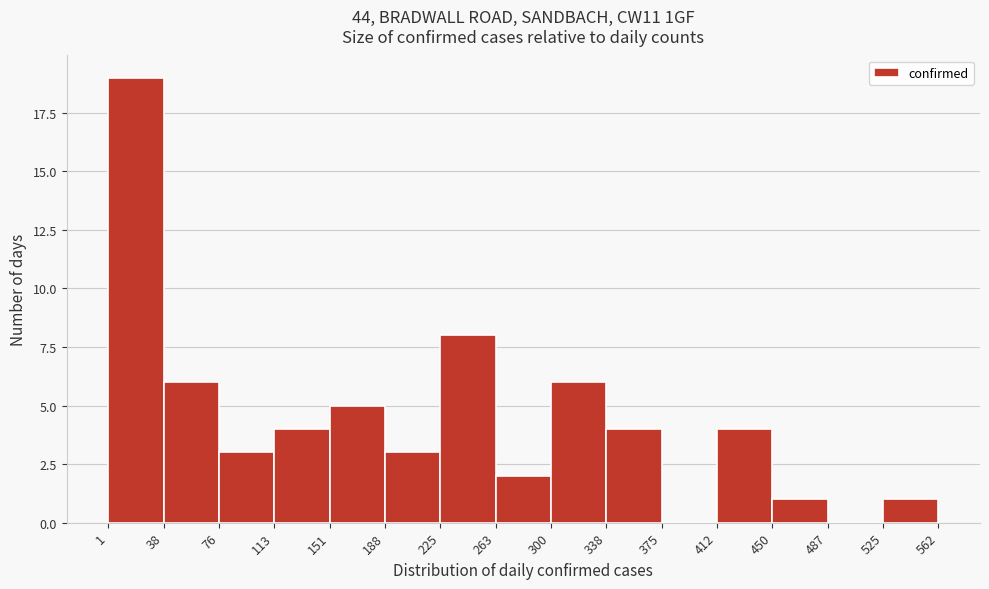

How tall is the bar that spans 188 to 225 on the x-axis? The values are not printed on the chart, so give them approximately, as read against the axis.

3